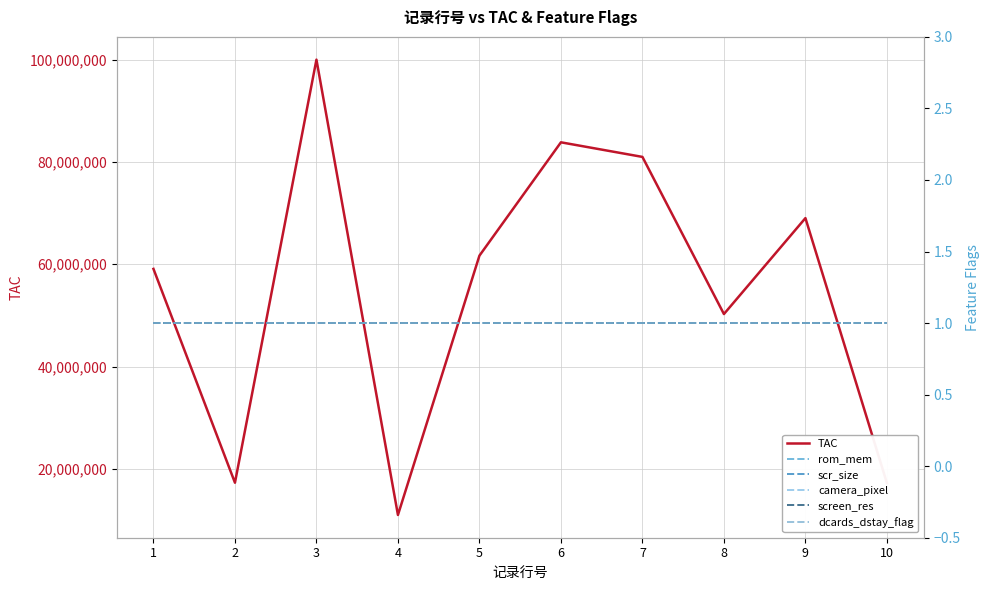

What is the value of the dcards_dstay_flag point at the 3rd from the left?

1